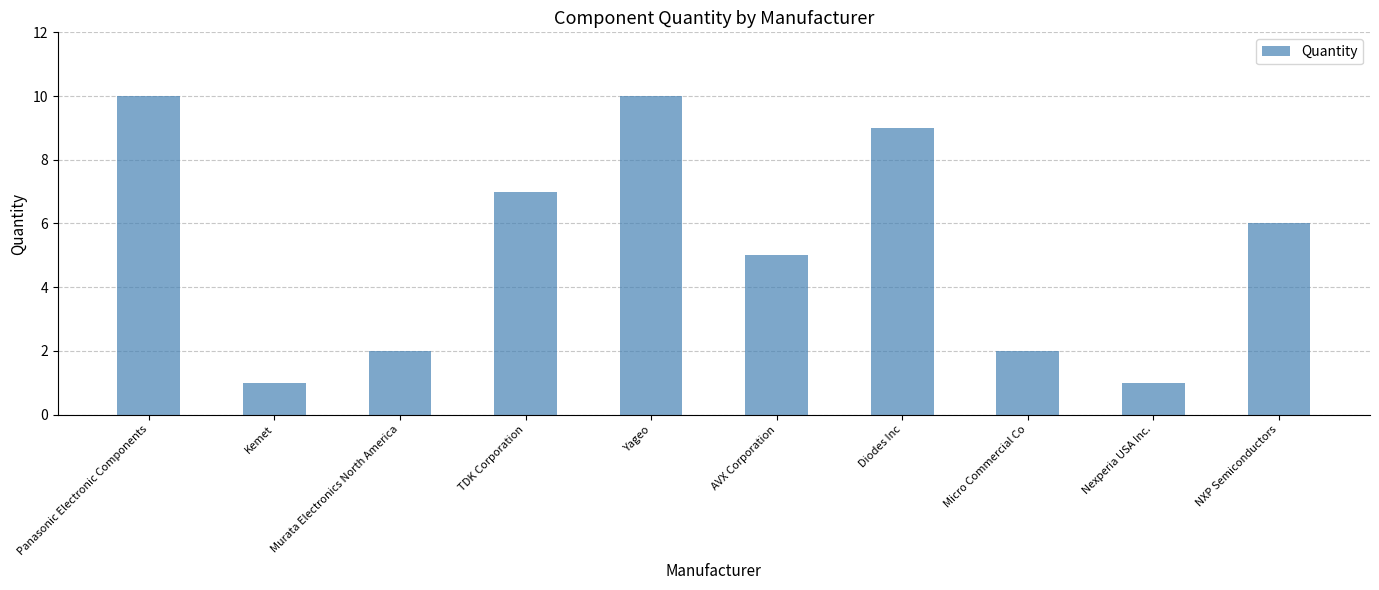

What is the difference between the values at Murata Electronics North America and Yageo?

8